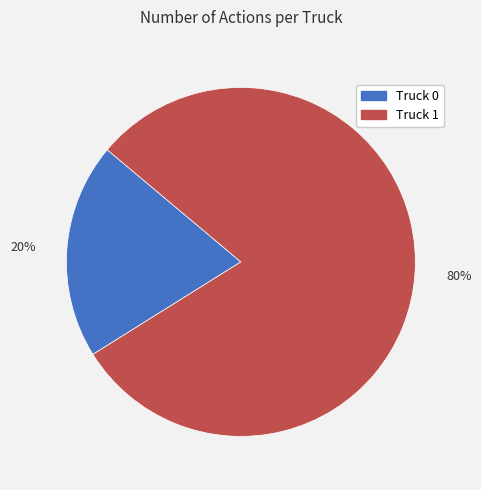

How many segments does this pie chart have?

2